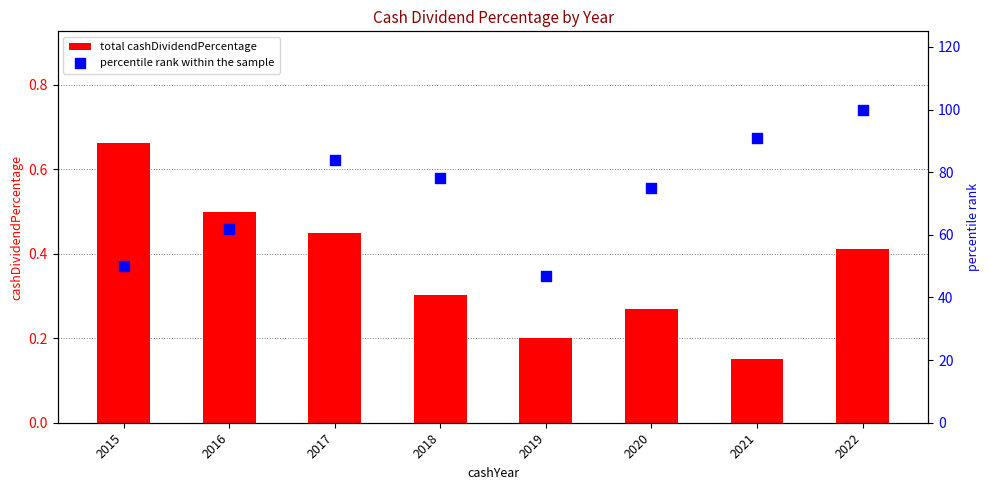

At which category is the sum across all series the highest?

2022